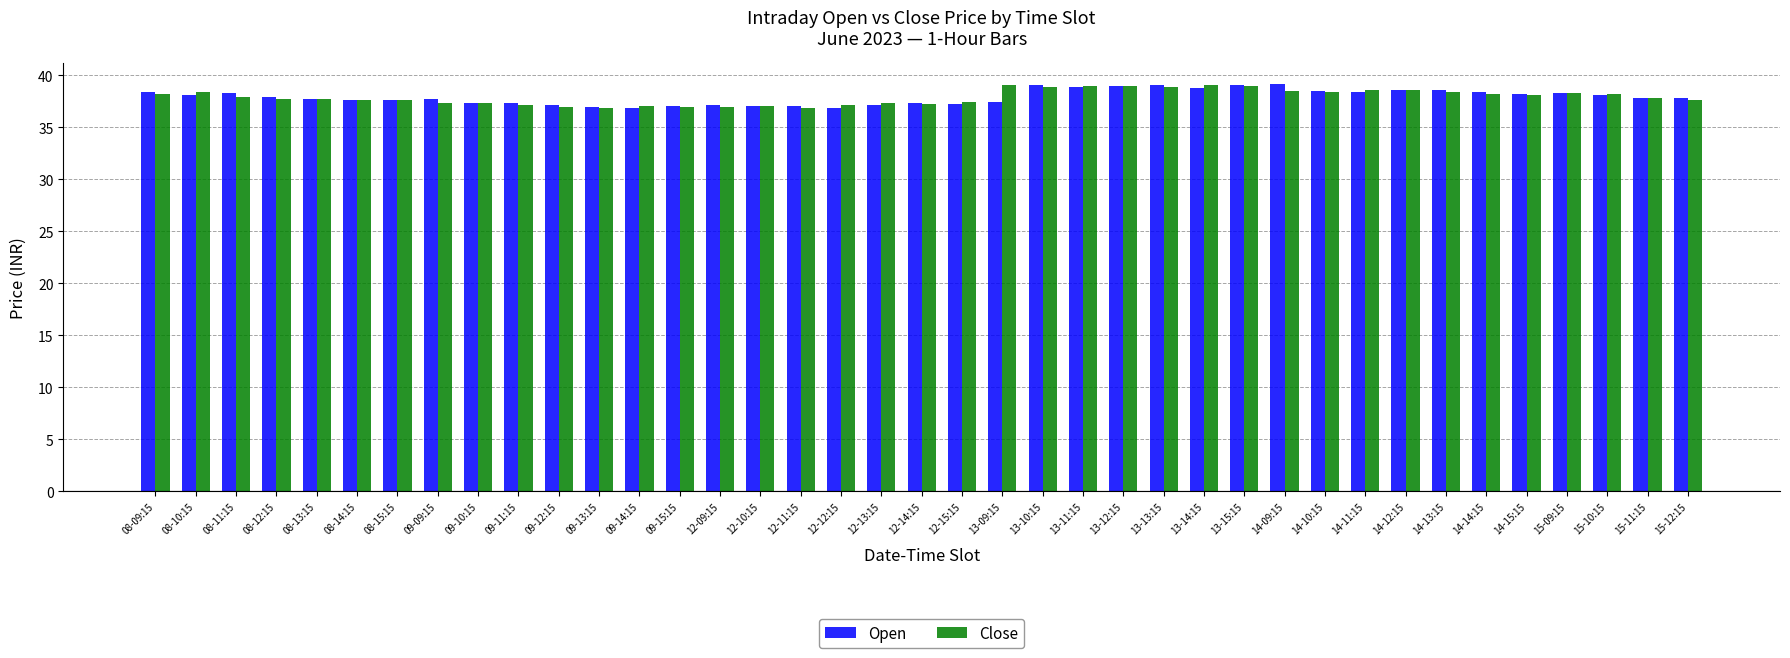

What is the average value of the Close series?

37.9